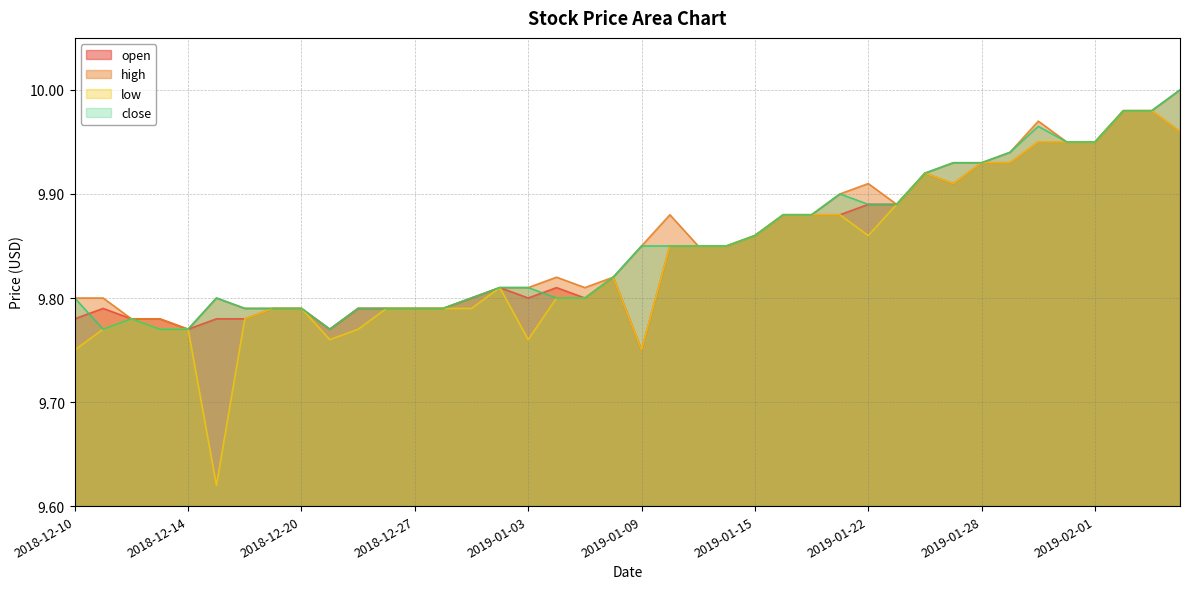

What is the minimum value for open?

9.8